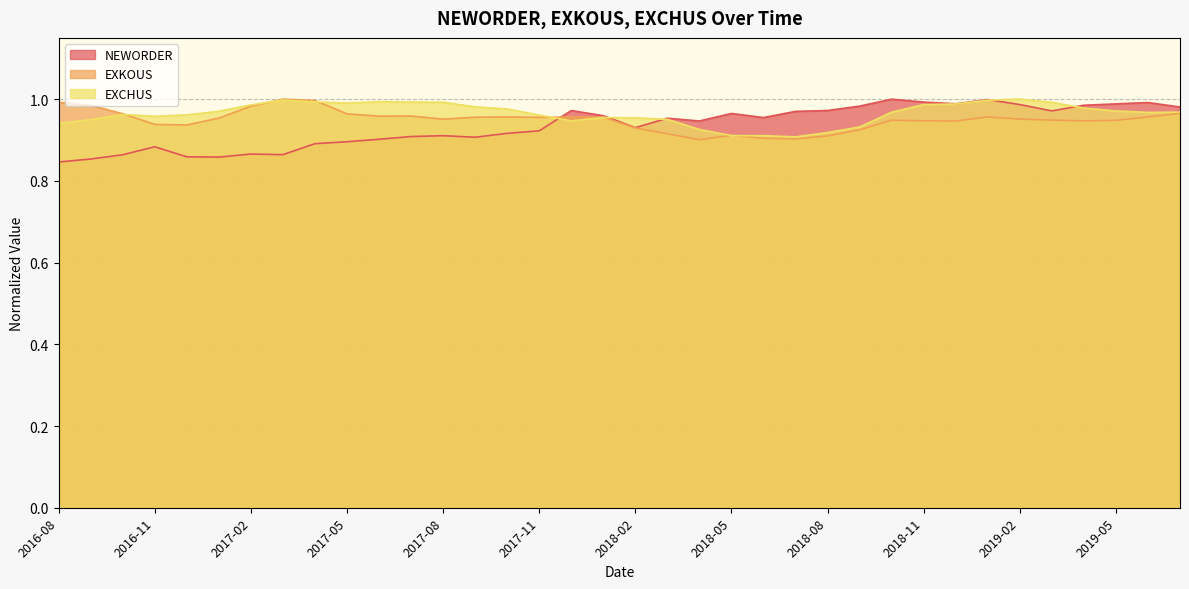

List the series in order of their overall mean, highest first.

EXCHUS, EXKOUS, NEWORDER